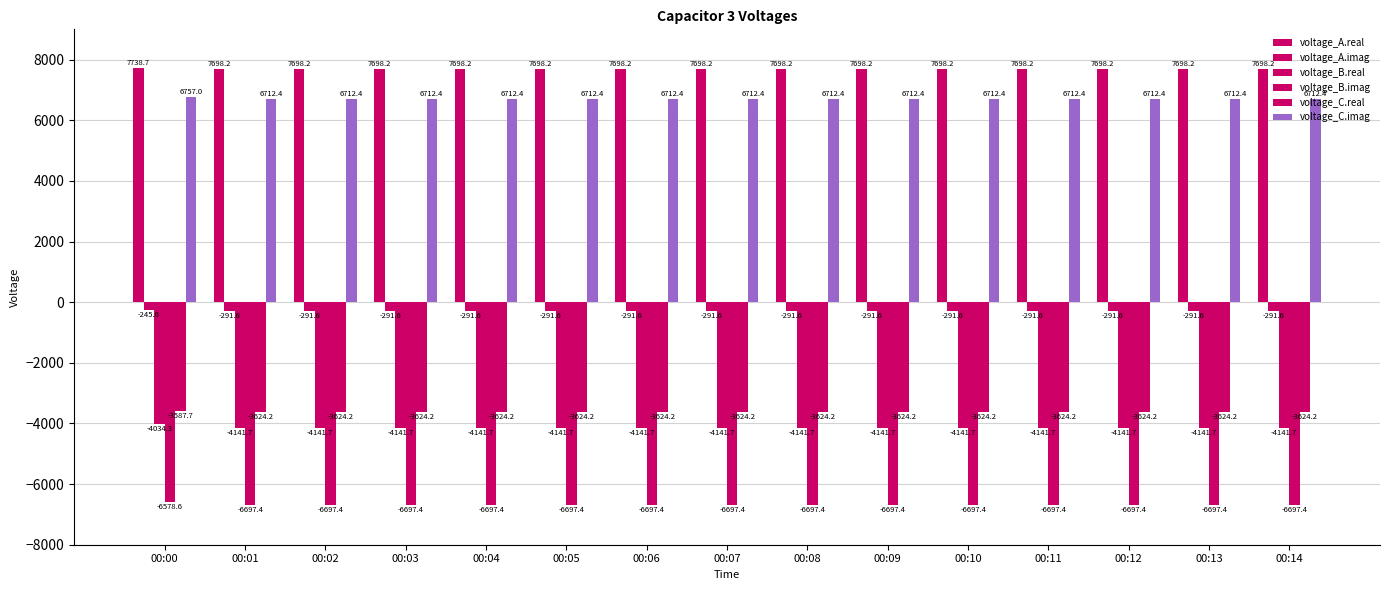

What is the value of the voltage_B.real bar at the 2nd from the left?

-4141.7